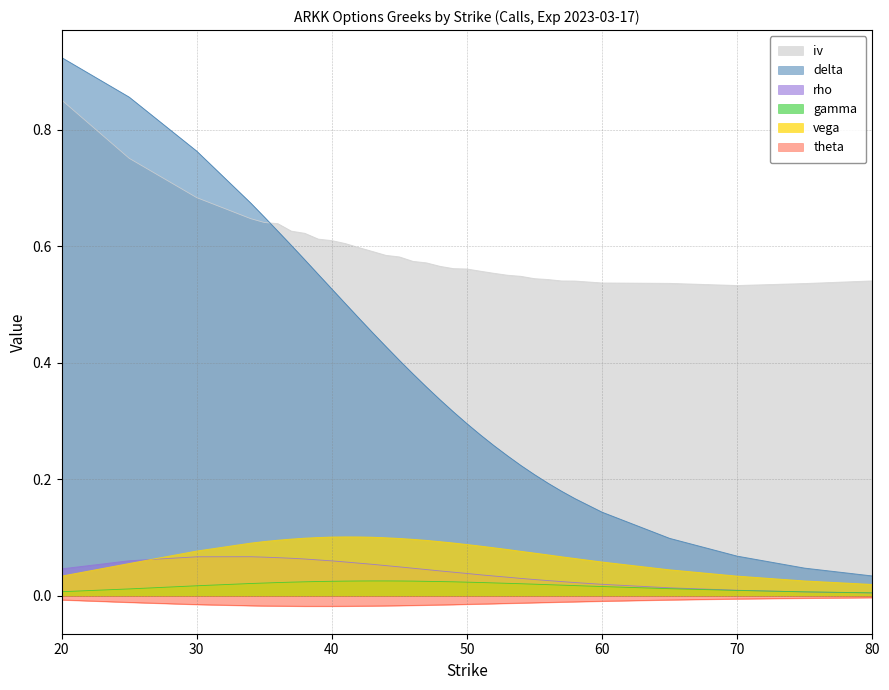

What are all the series names shown in the legend?

iv, delta, rho, gamma, vega, theta